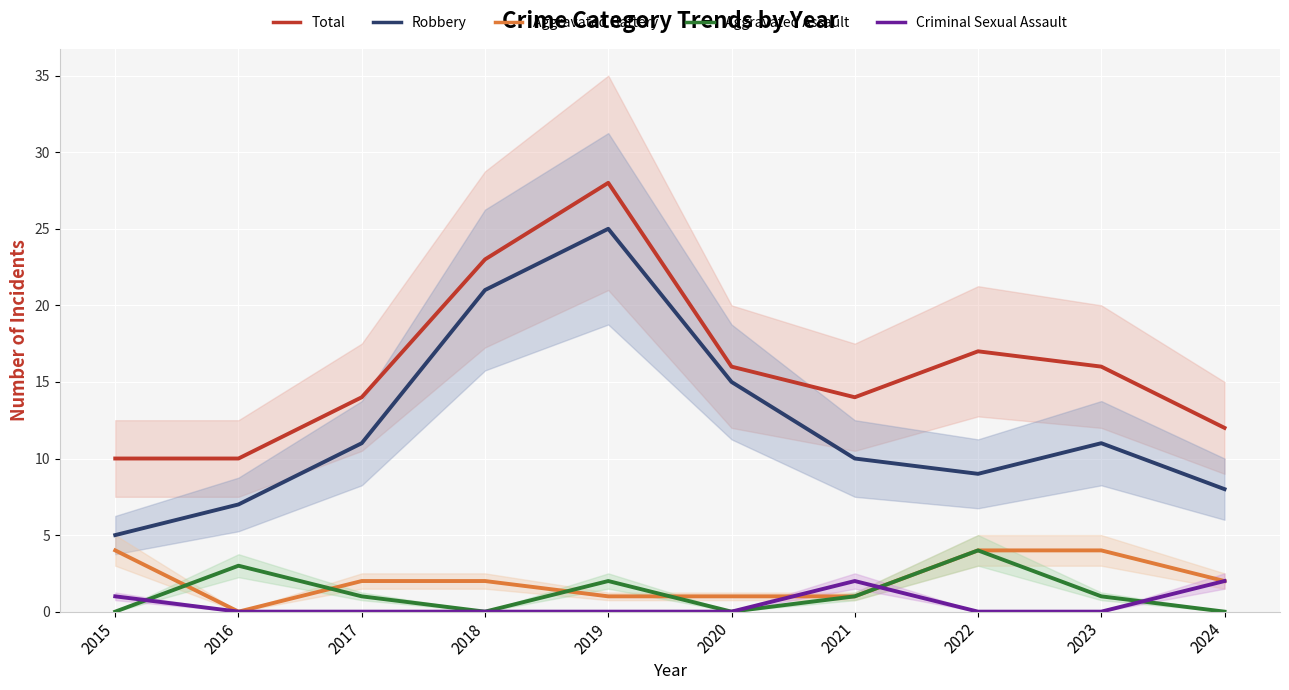

In Aggravated Battery, how many points are lower than both neighbors (excluding endpoints)?

1